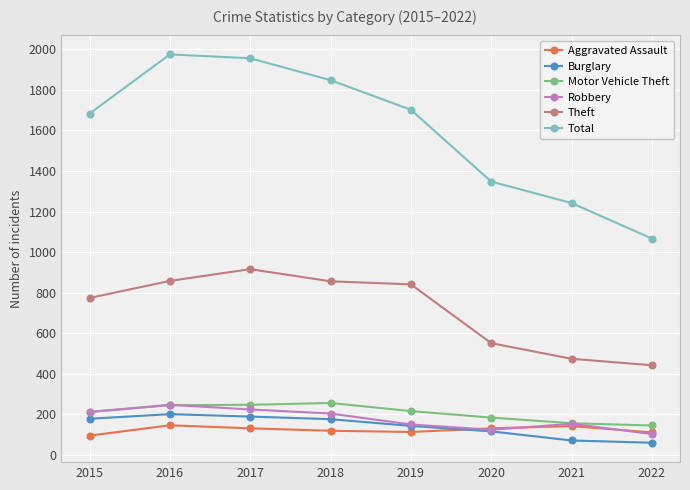

Is it true that Theft equals 299 at 2016?

False